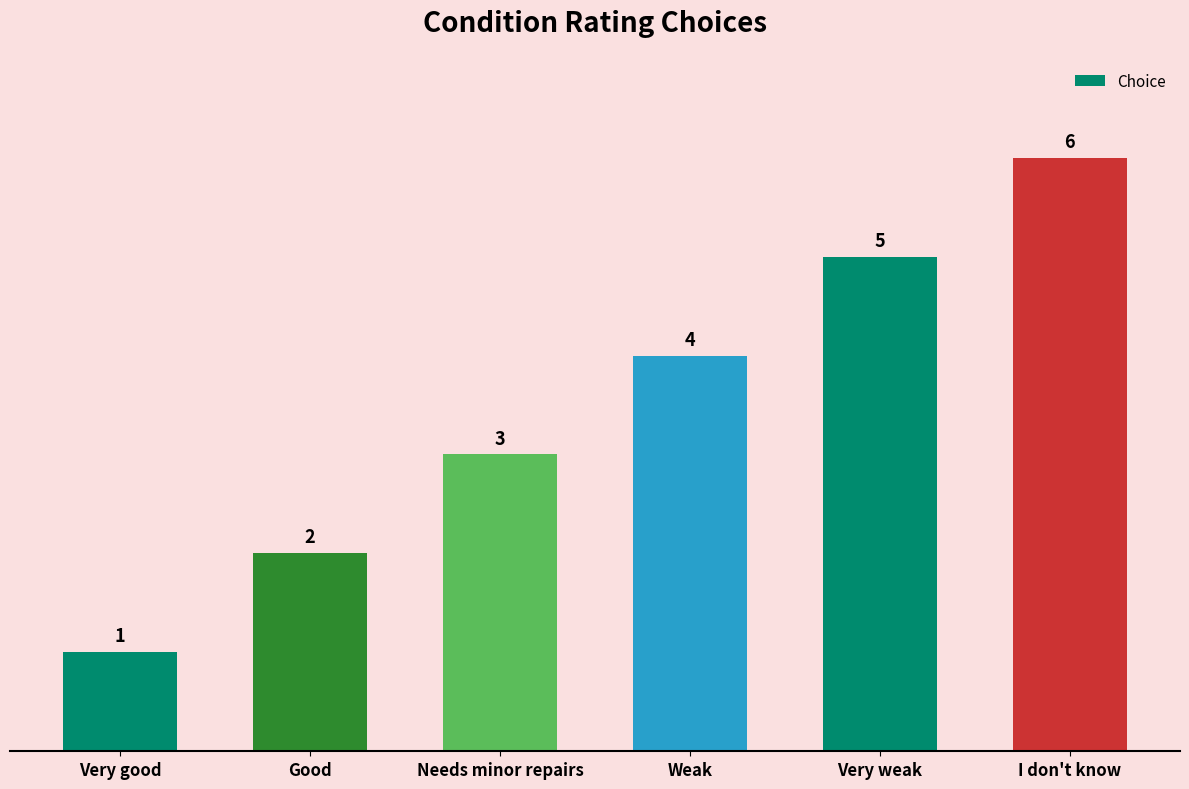

Reading right to left, what are all the values shown in this chart?

6	5	4	3	2	1